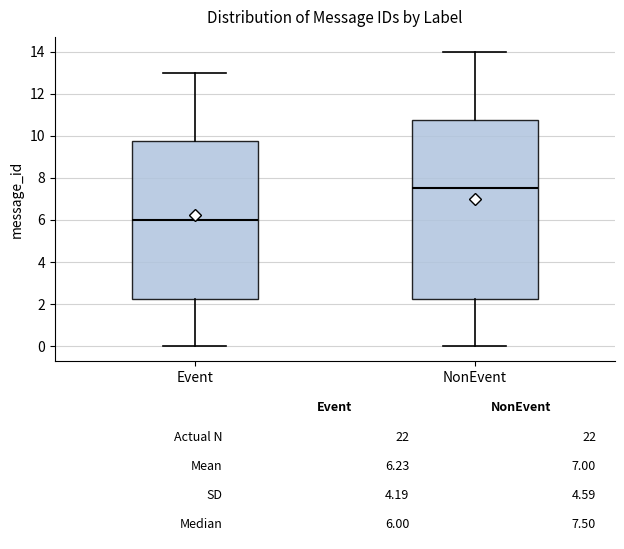

Comparing the boxes themselves (not the whiskers), which one is the tallest?

NonEvent